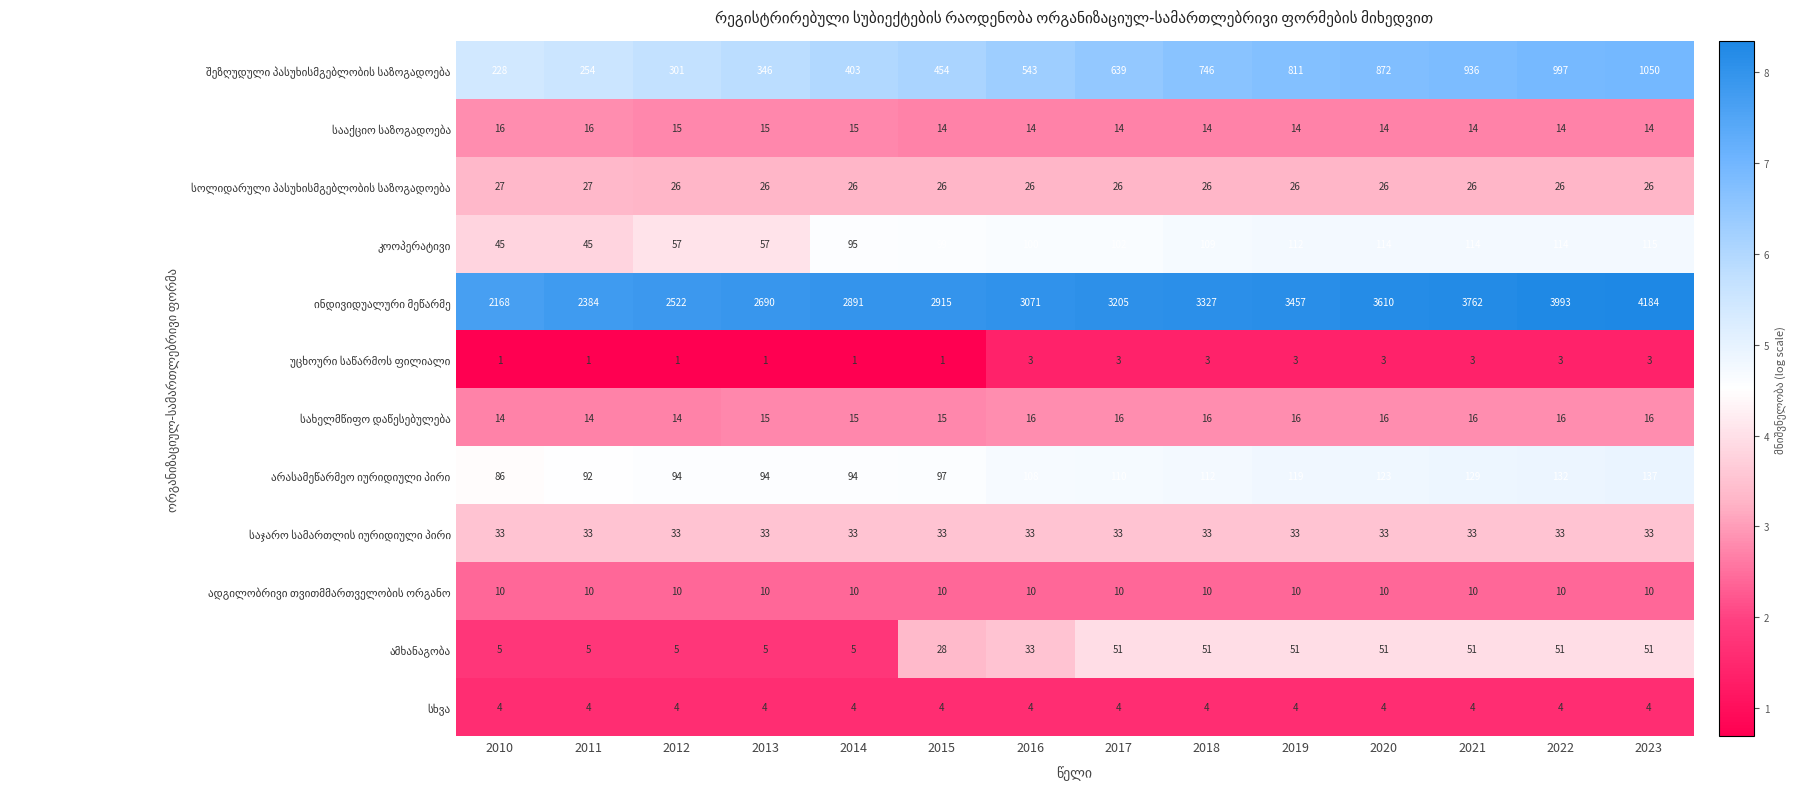

What is the total value across all series at 2015?

3696